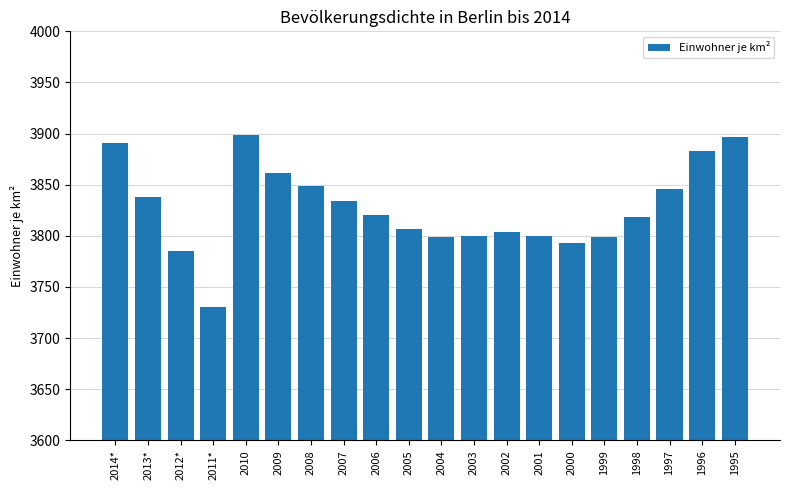

What is the greatest value displayed?

3899